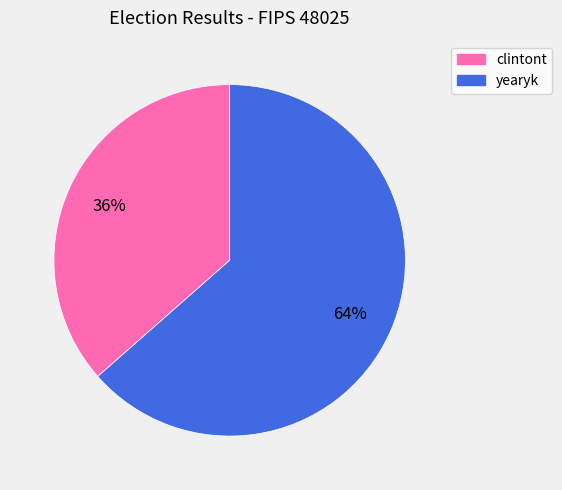

How many segments does this pie chart have?

2